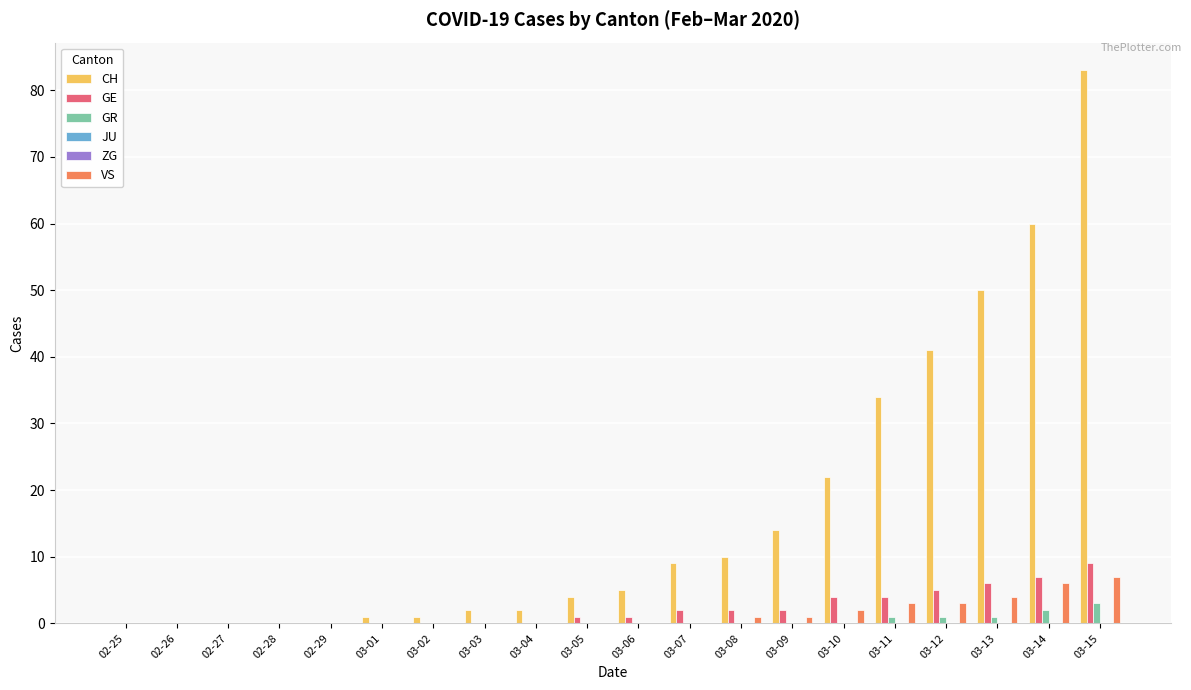

Does the chart contain any negative values?

No